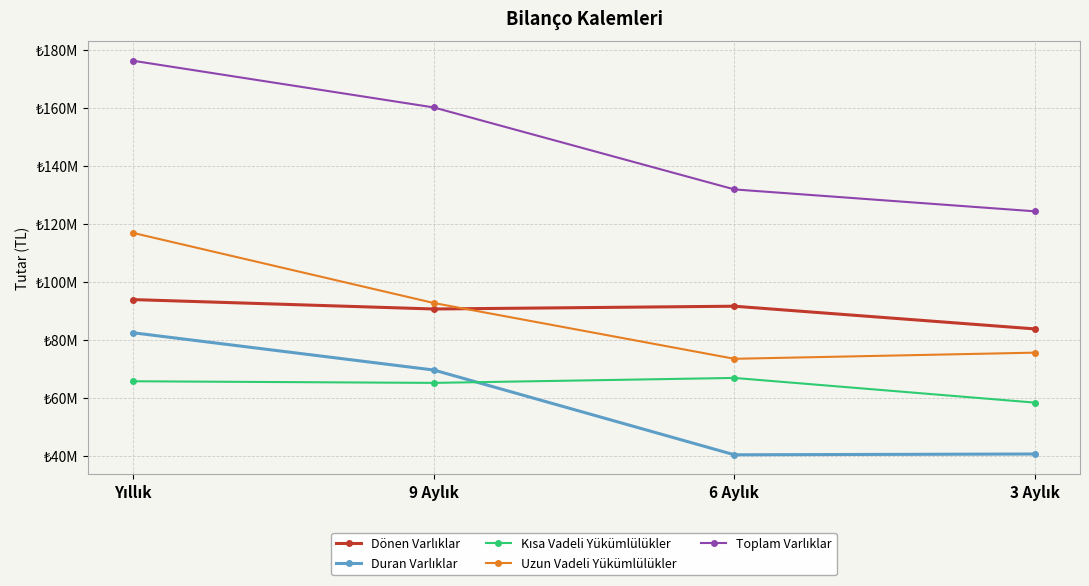

At which category does the chart reach its peak across all series?

Yıllık